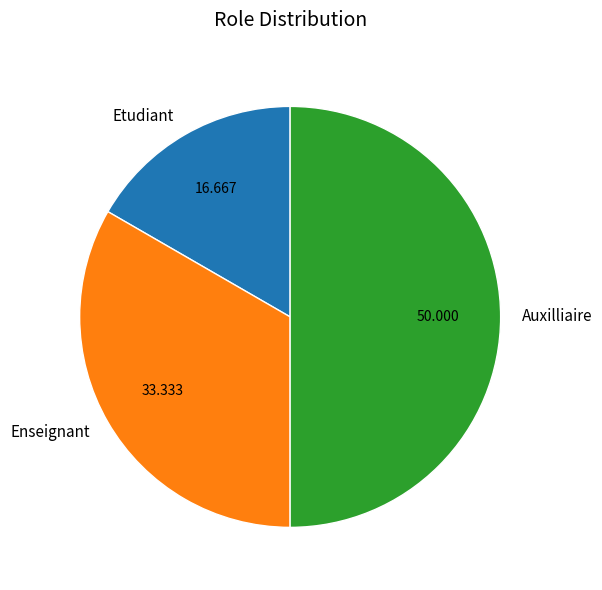

Is it true that Auxilliaire is 60% of the pie?

False